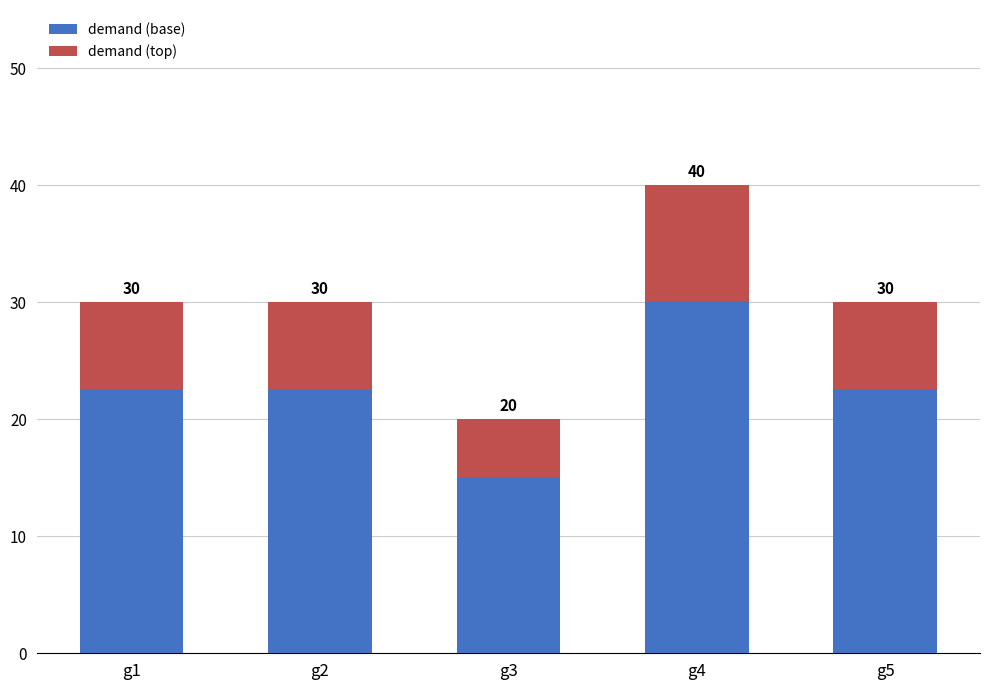

How many data points does each series have?

5